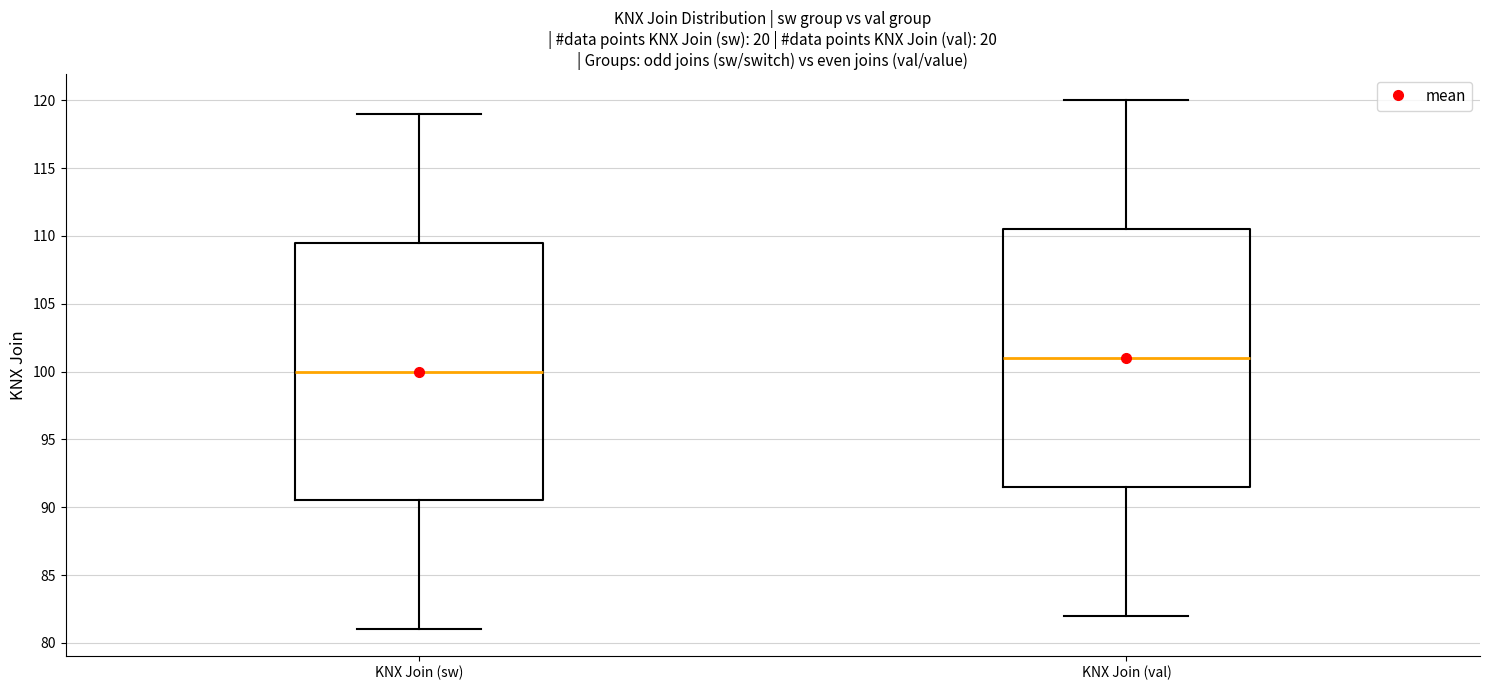

Where is the upper edge of the box for KNX Join (sw) on the y-axis? The values are not printed on the chart, so give them approximately, as read against the axis.

109.5